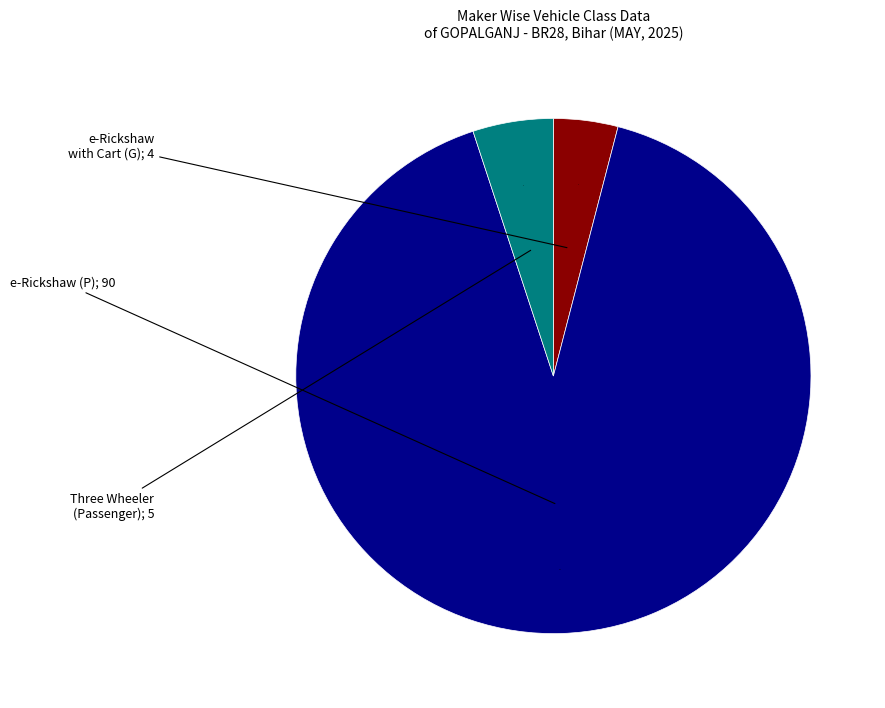

Does any single category account for the majority?

Yes